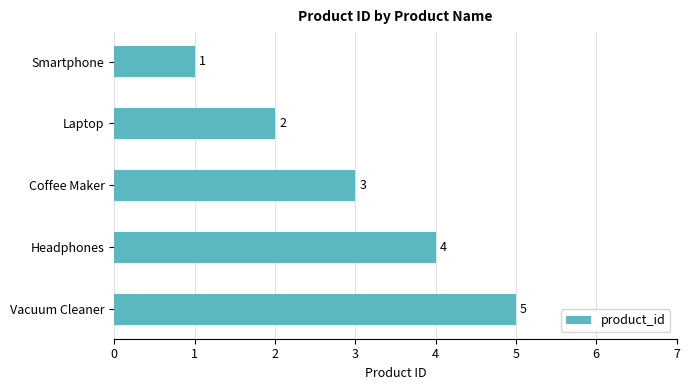

Count the number of categories in the chart.

5